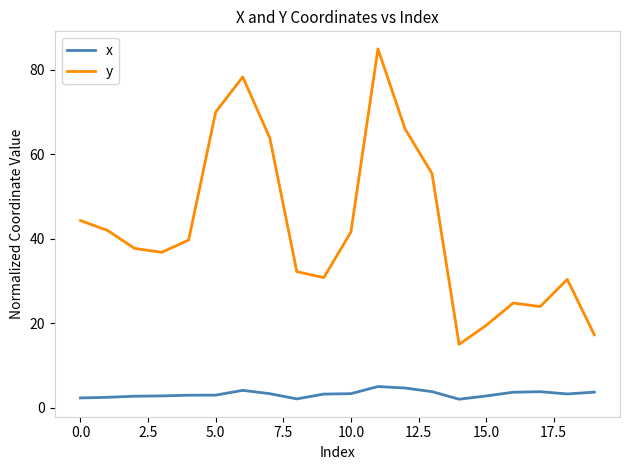

True or false: x and y cross at least once.

False